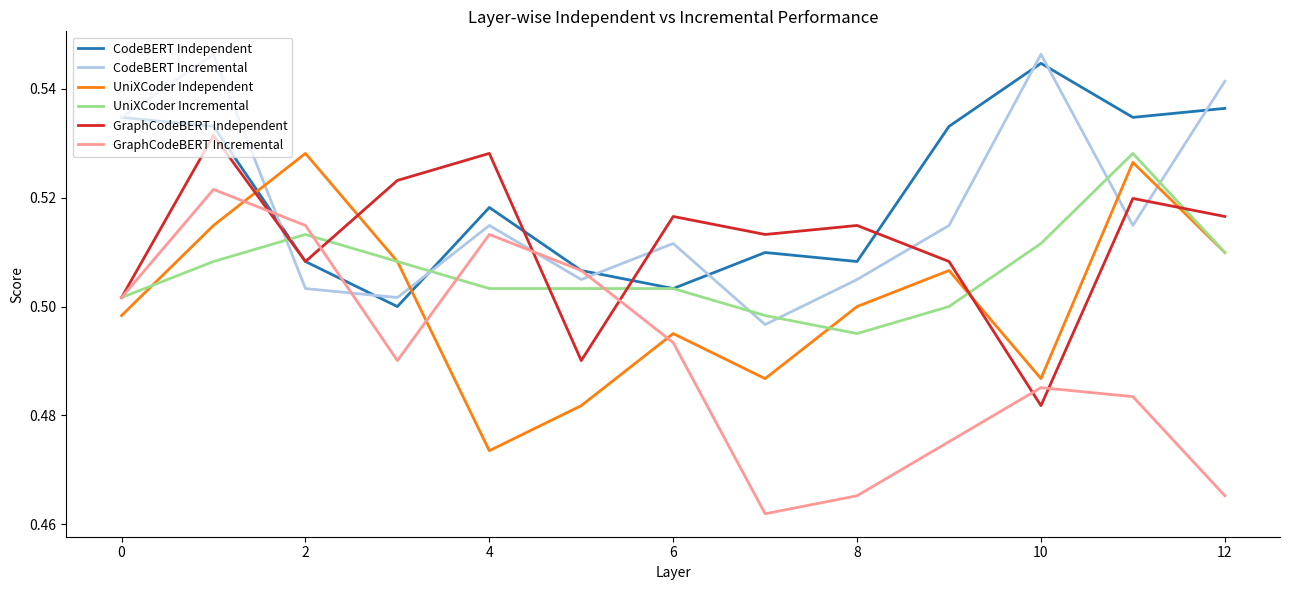

True or false: UniXCoder Incremental and CodeBERT Incremental intersect in this chart.

True